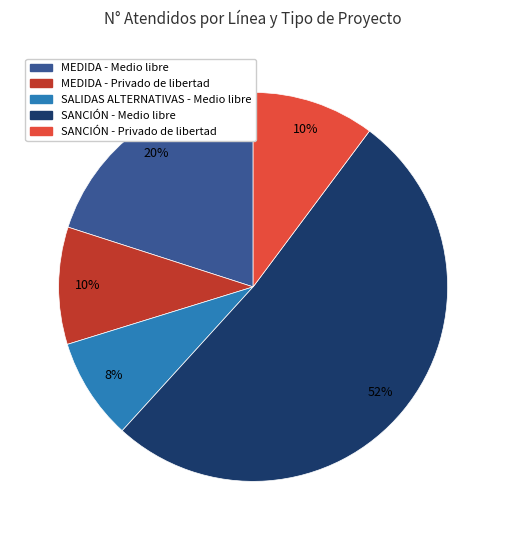

Which category has the biggest portion of the pie?

SANCIÓN - Medio libre